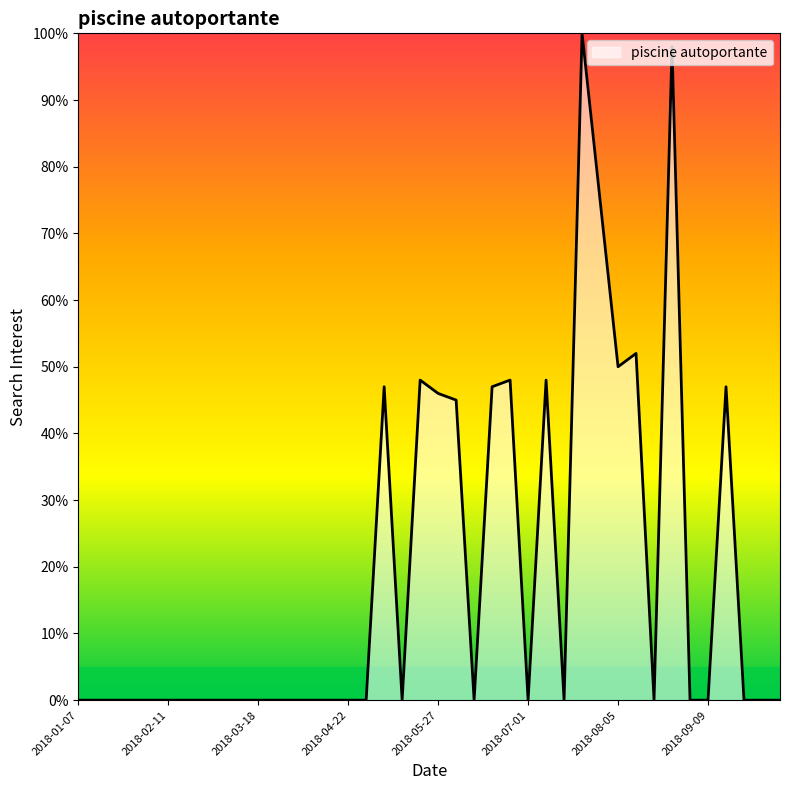

What is the maximum value shown in the chart?

100